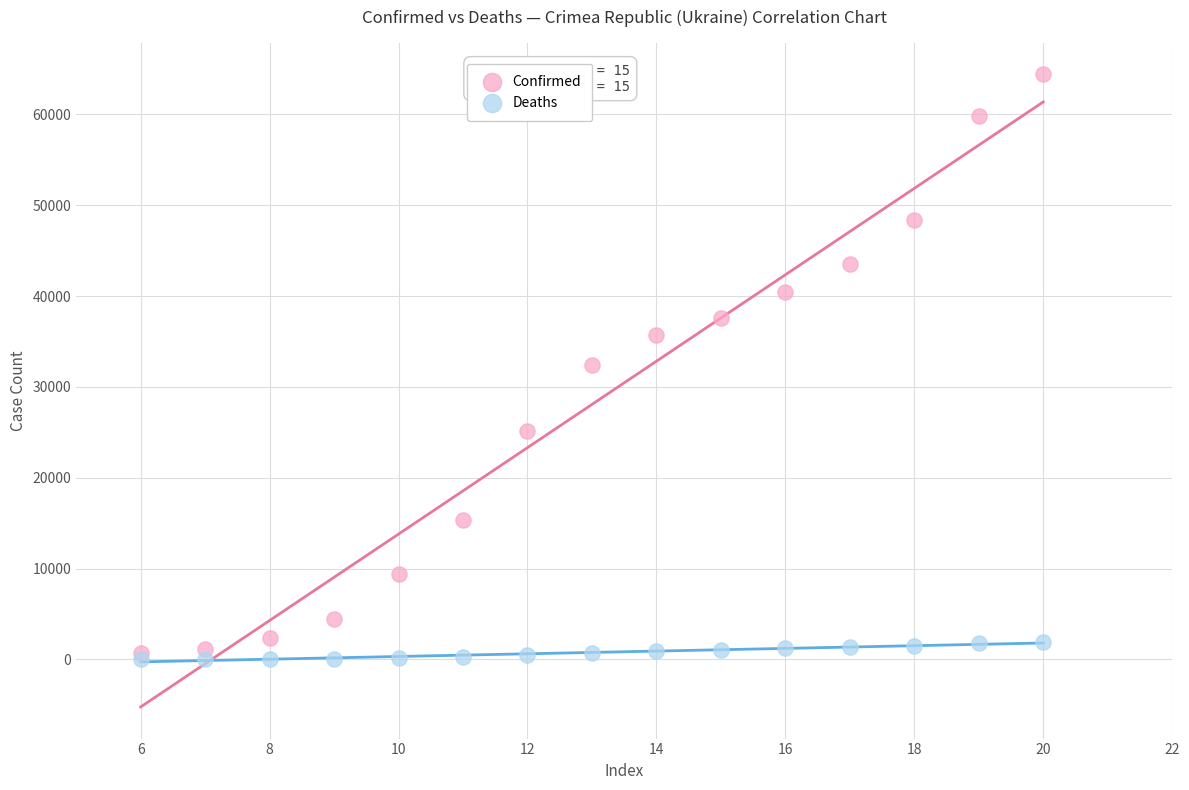

What are all the series names shown in the legend?

Confirmed, Deaths